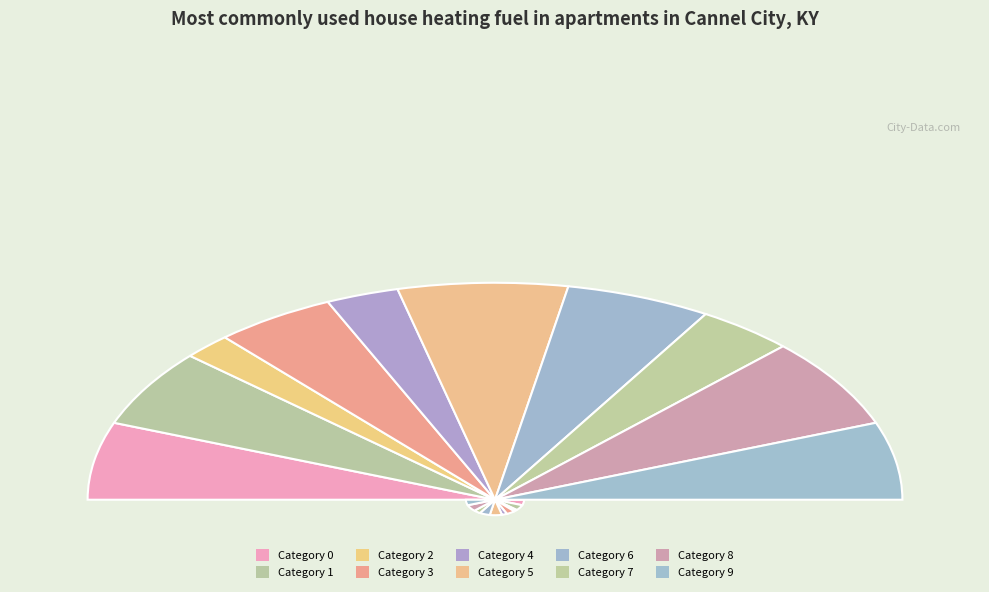

Which slice is the smallest?

2